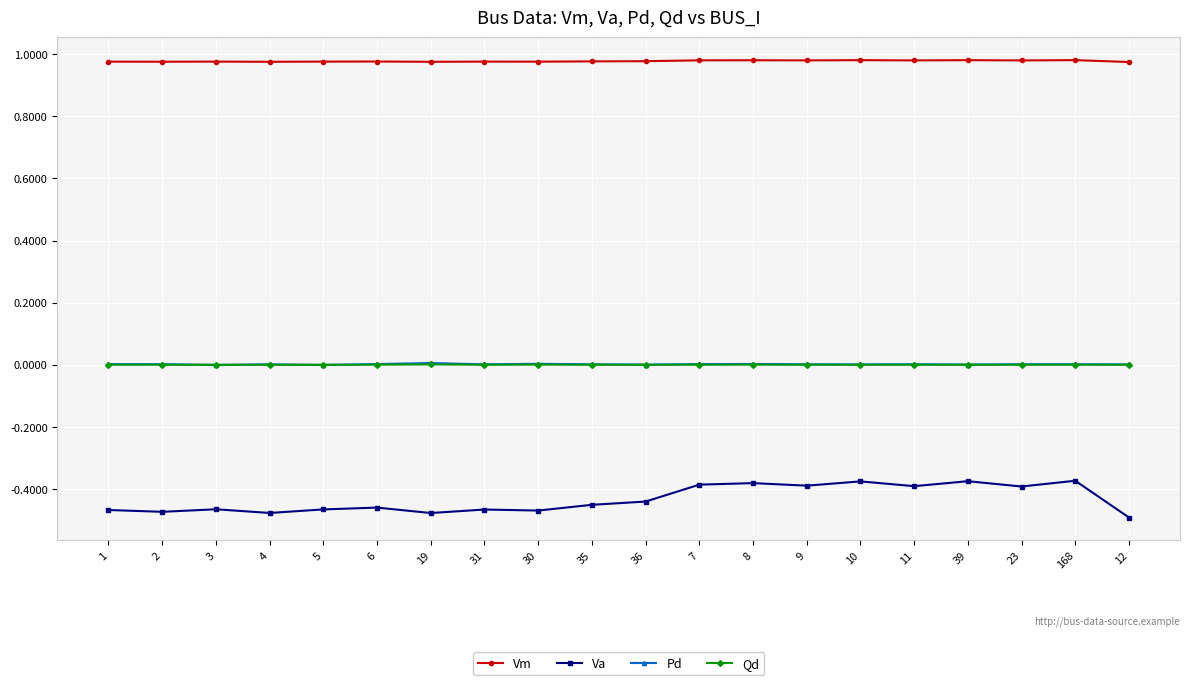

What is the label of the 3rd point from the right?

23